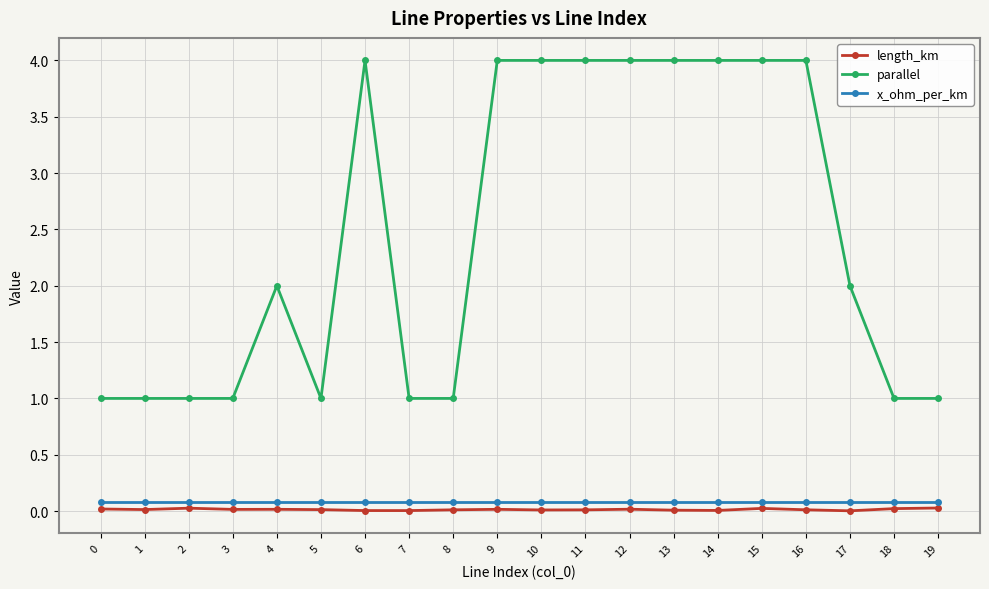

Which series has the largest total across all categories?

parallel